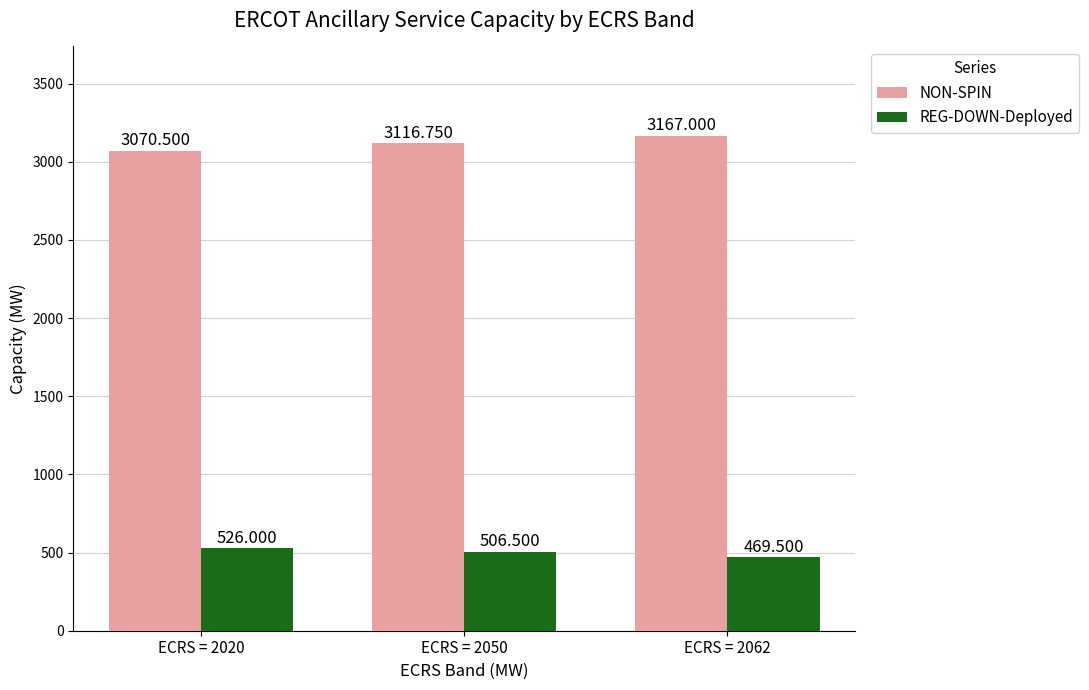

At how many categories does at least one series exceed 2849?

3